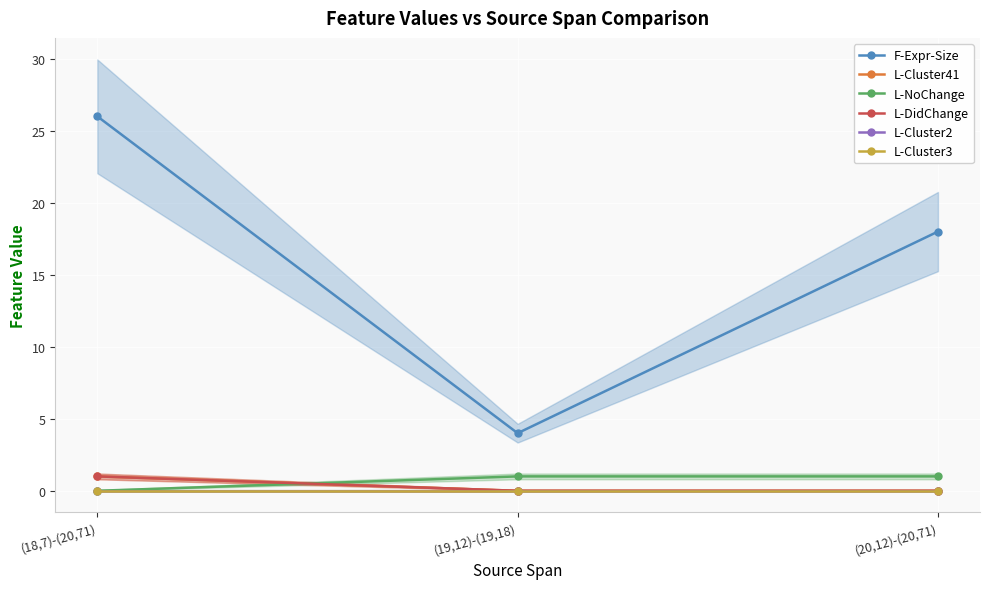

How many data points in L-DidChange are above 0?

1